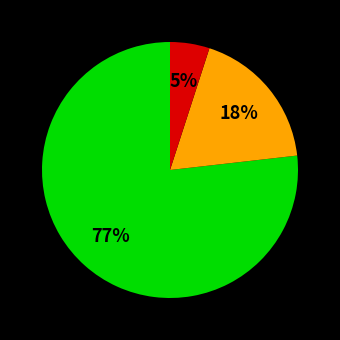

Does any single category account for the majority?

Yes